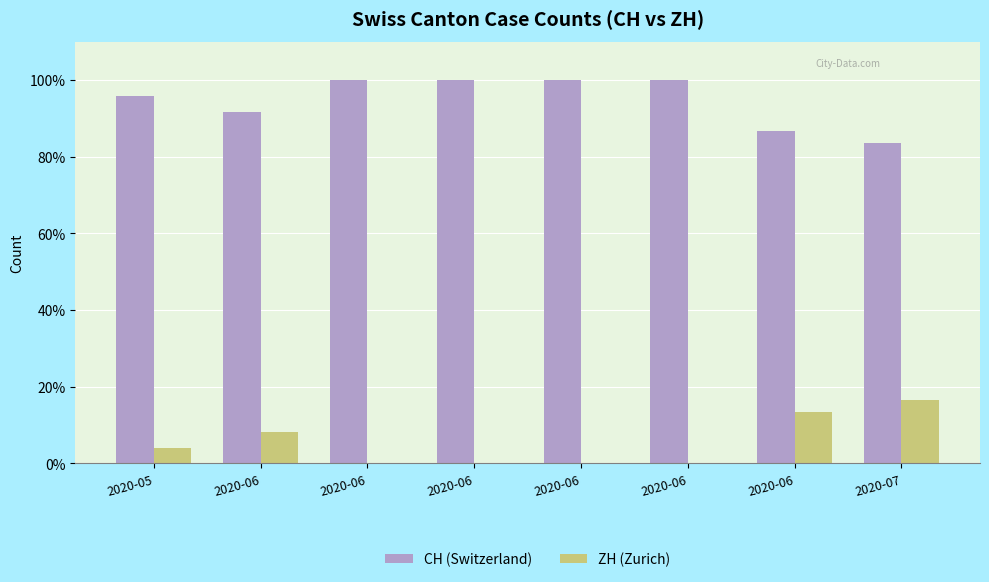

What are all the series names shown in the legend?

CH (Switzerland), ZH (Zurich)